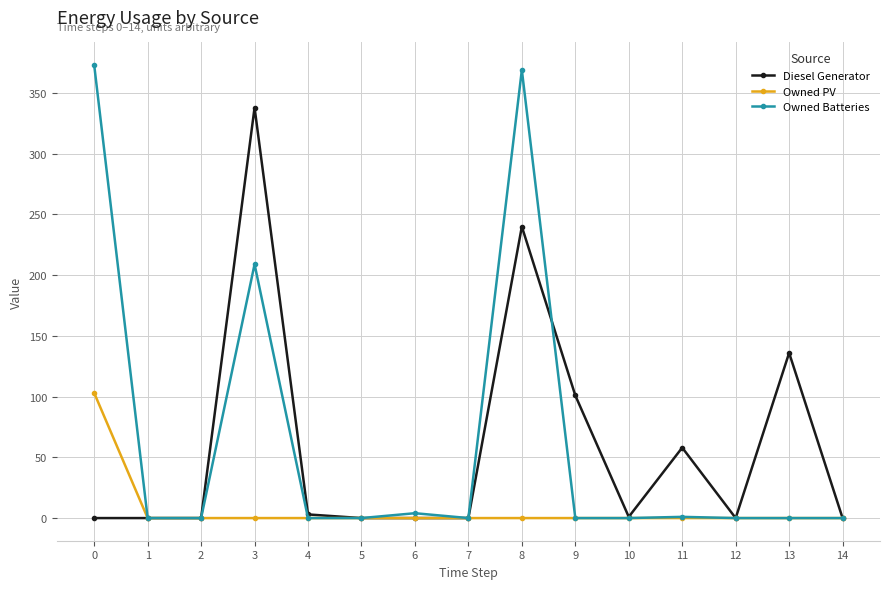

What is the maximum value for Diesel Generator?

338